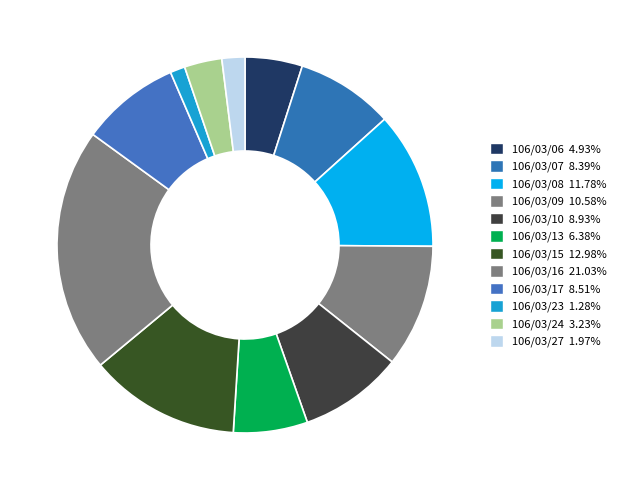

How many slices are in this pie chart?

12